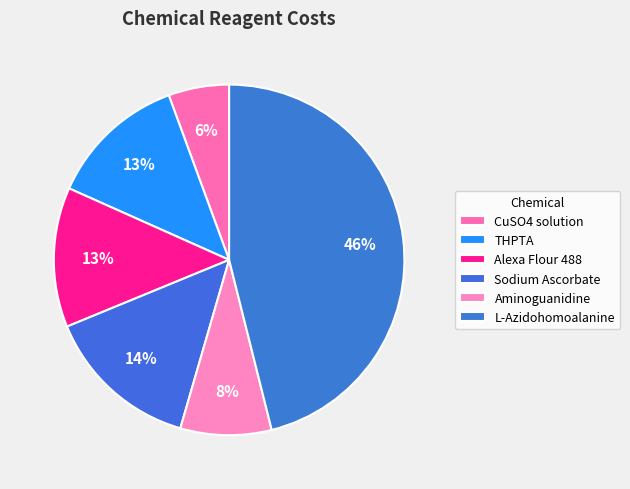

To the nearest percent, what percentage of the pie is CuSO4 solution?

6%